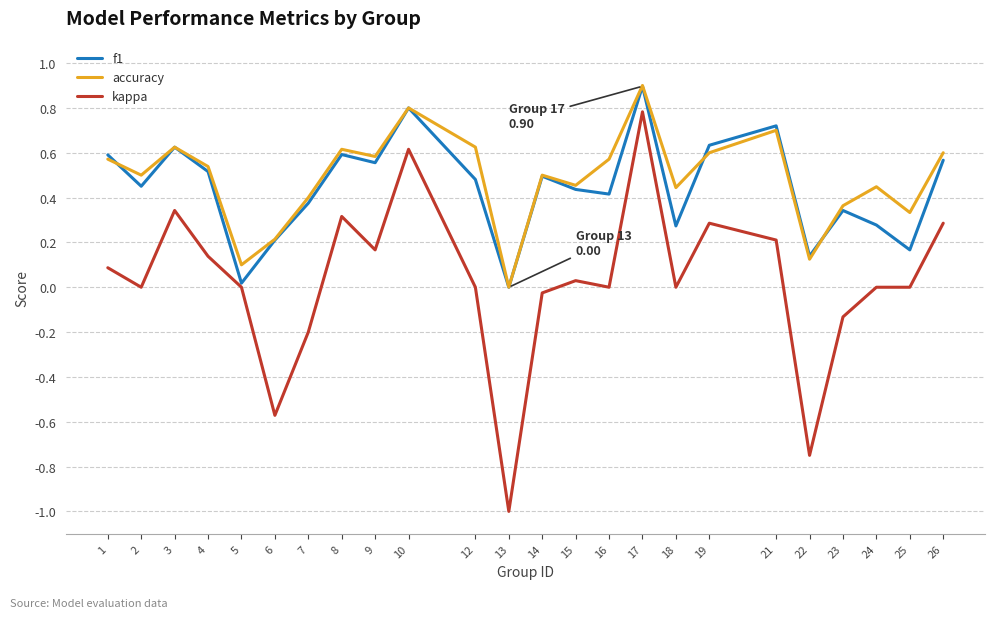

How many interior local valleys does the accuracy series have?

8